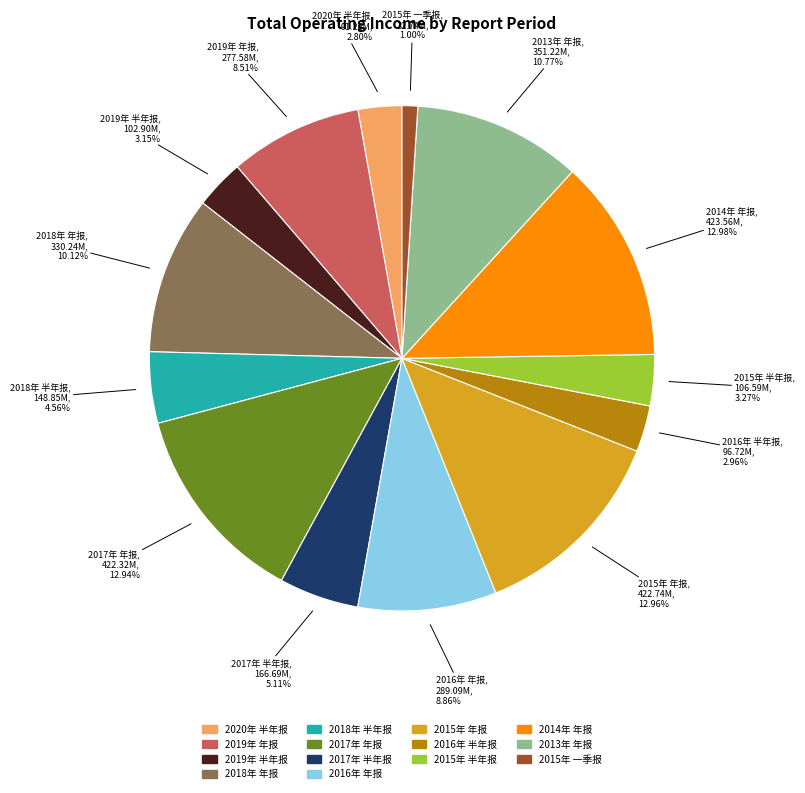

Approximately how many times larger is the value at 2017年 年报 compared to 2016年 半年报?

4.4